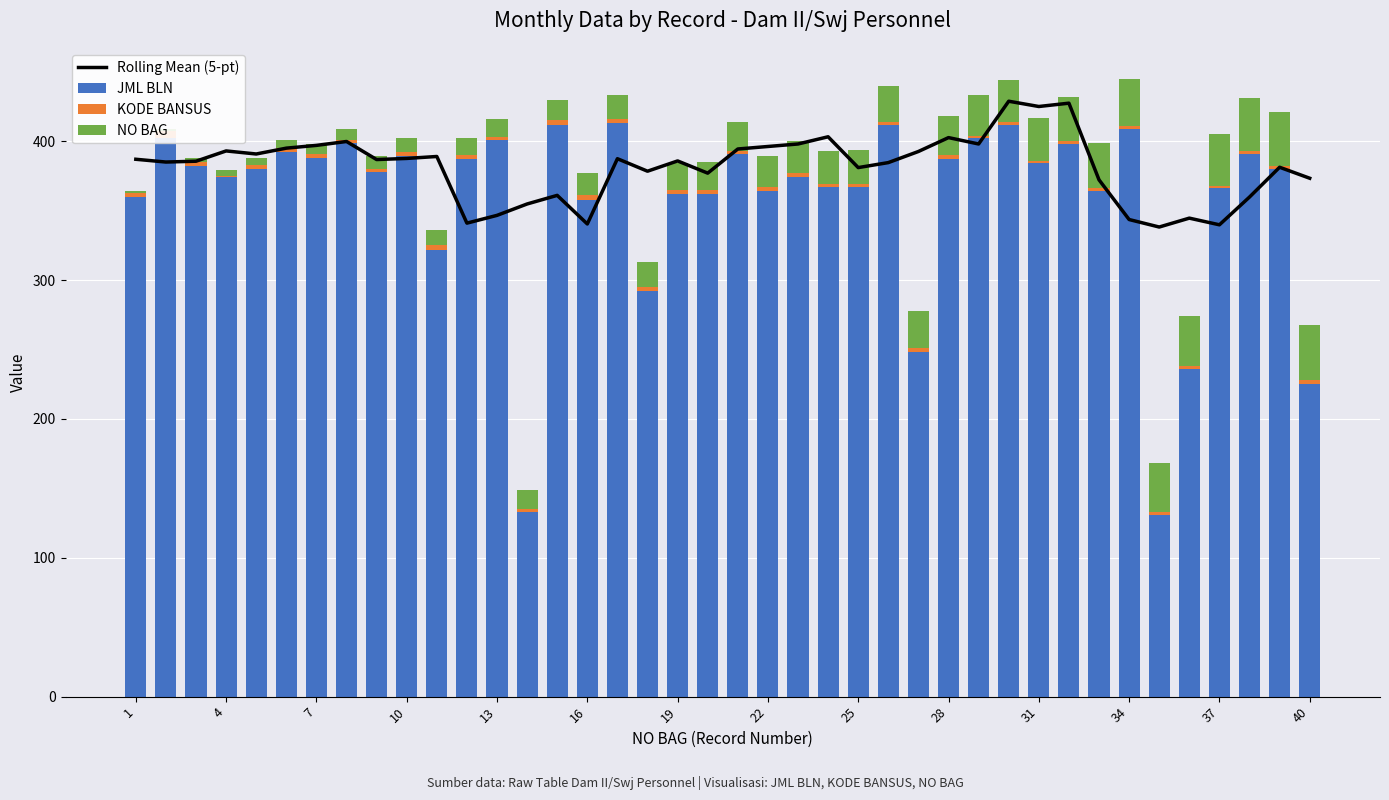

Is the value of NO BAG at 19 greater than the value of KODE BANSUS at 24?

Yes